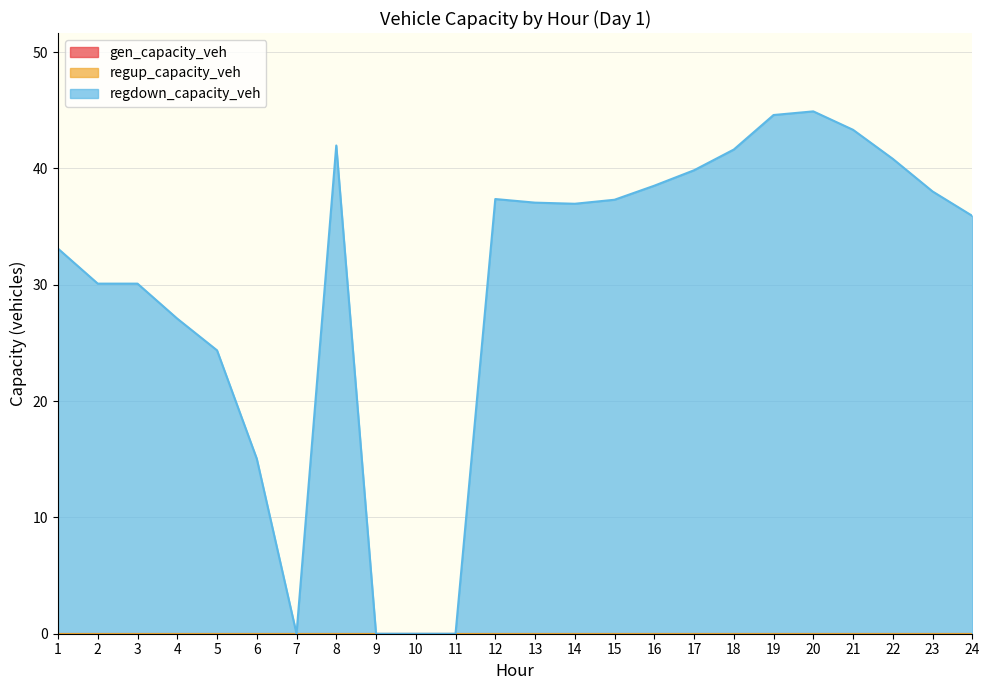

How many data points does each series have?

24